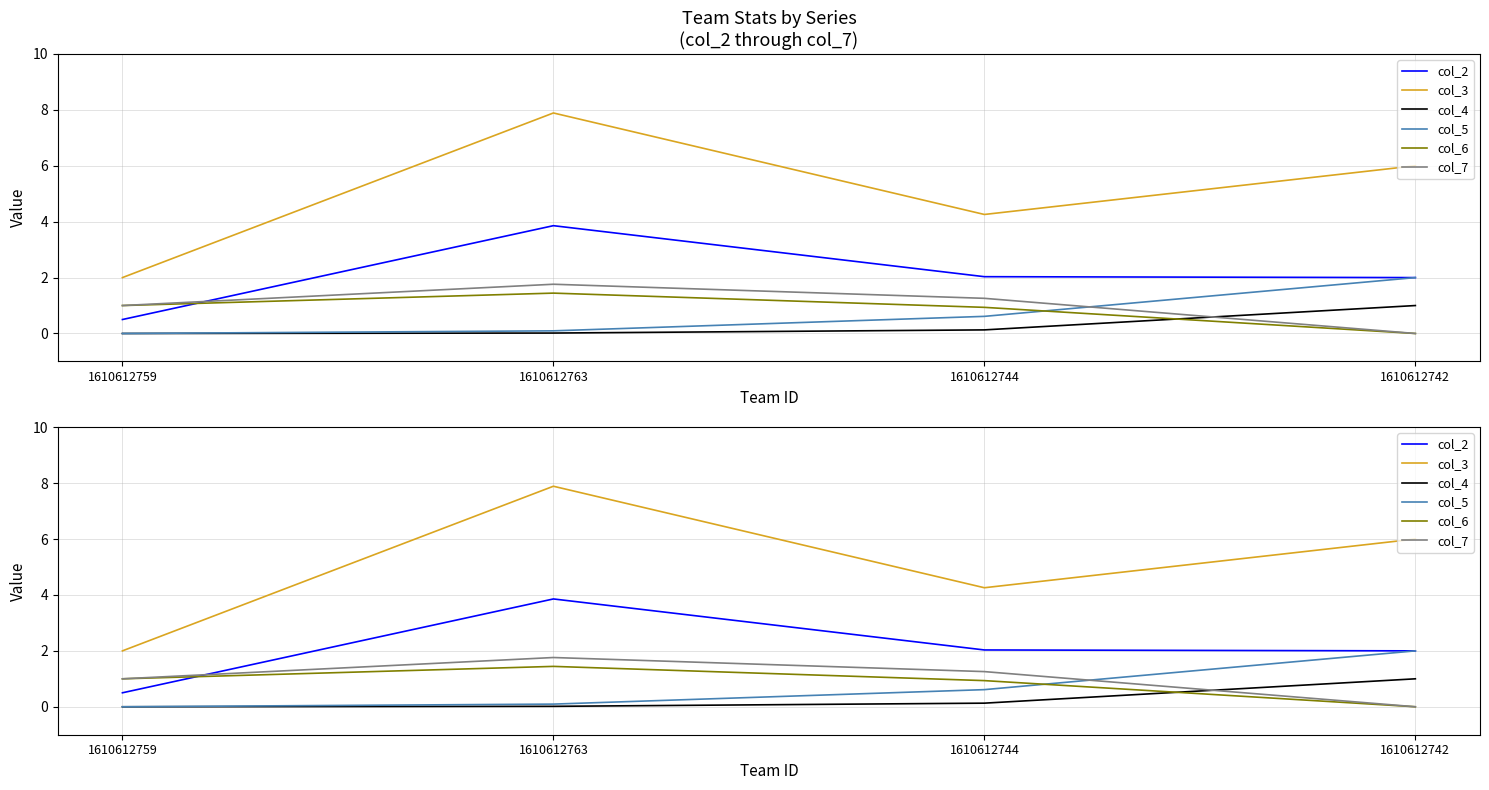

How many data points in col_3 are less than 6?

2